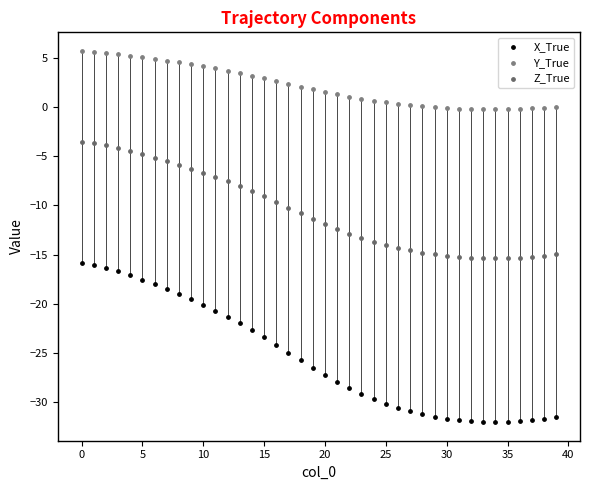

Across all data points, what is the range of Y values (max minus min)?

37.7